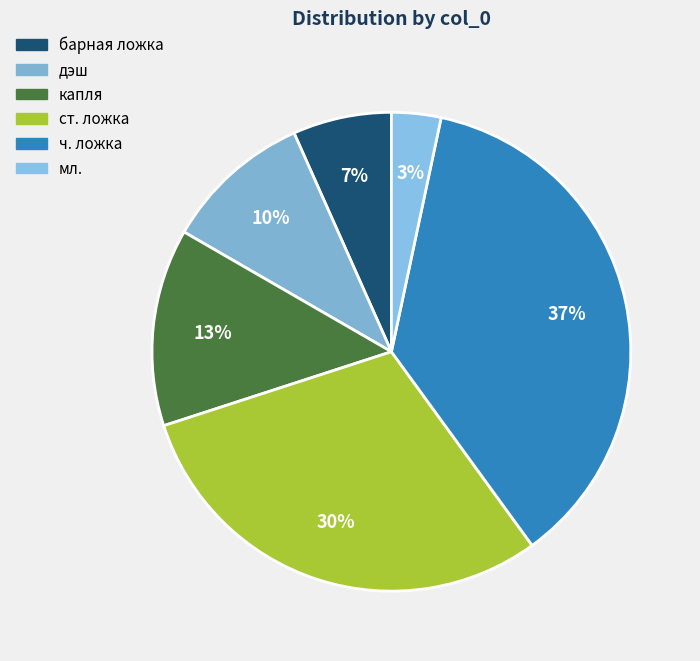

Rank the categories by value from lowest to highest.

мл., барная ложка, дэш, капля, ст. ложка, ч. ложка